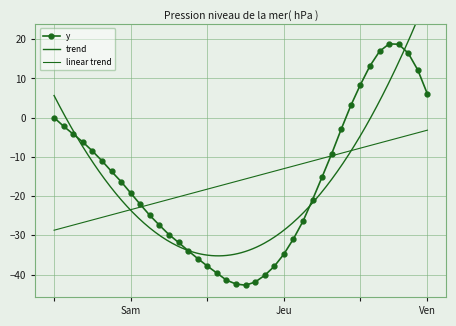

What is the highest value of the y series?

18.8